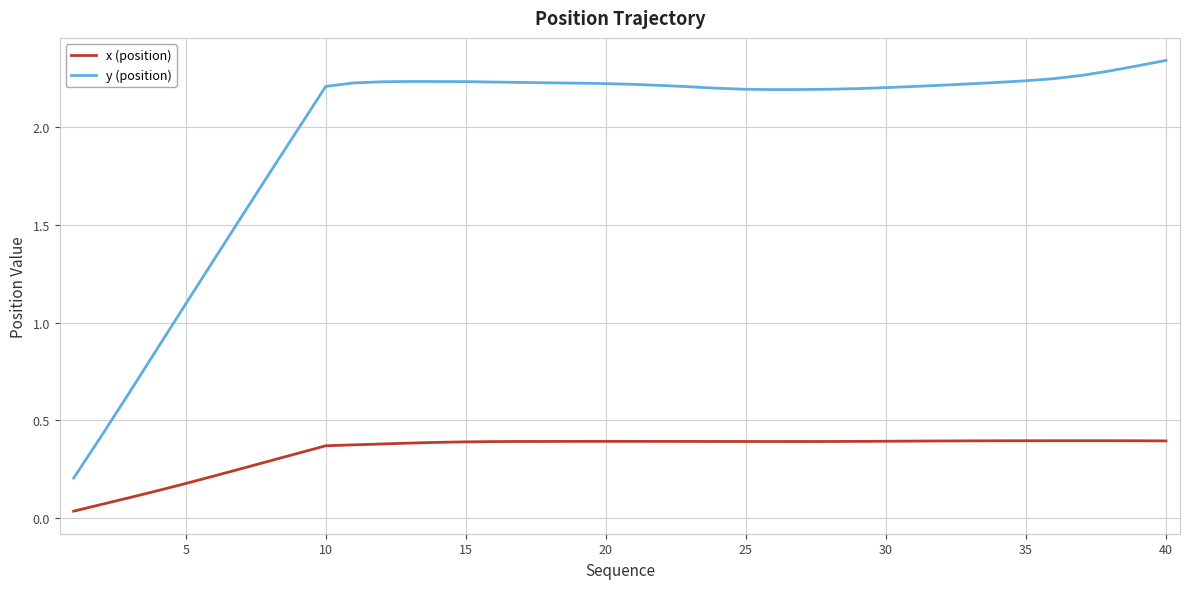

At how many categories does at least one series exceed 0?

40